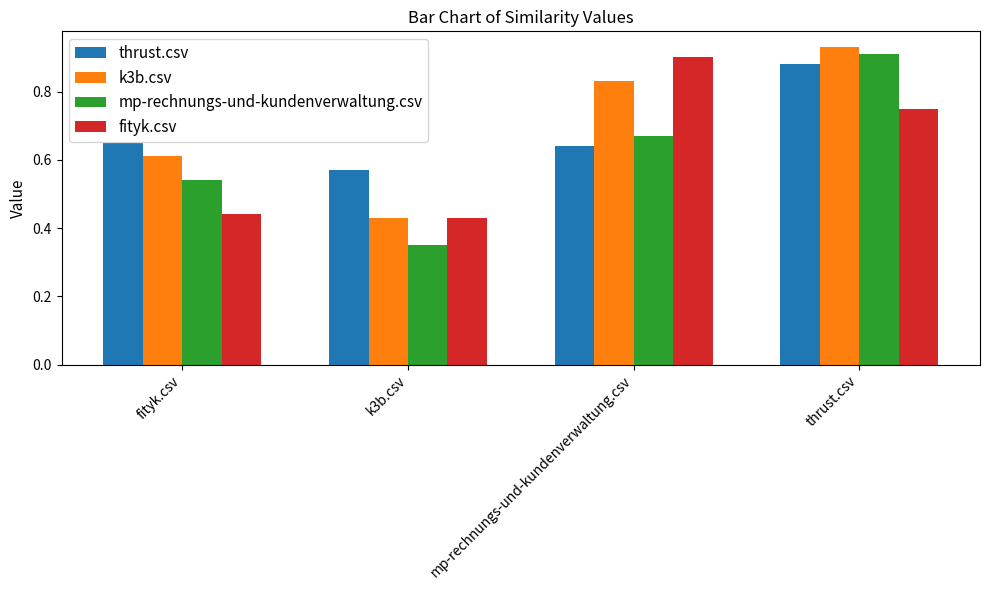

At which category is the sum across all series the highest?

thrust.csv